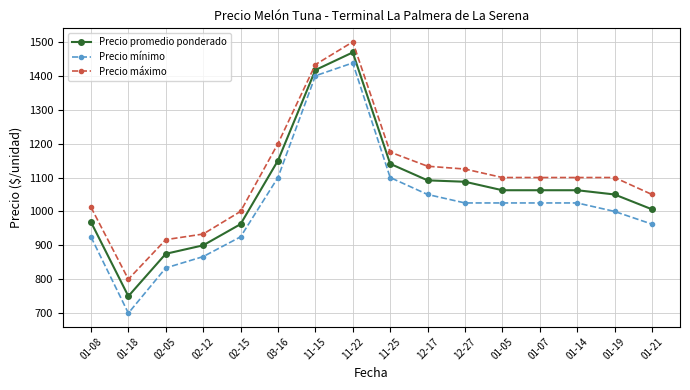

What value does the Precio mínimo series have at 01-21?

962.5